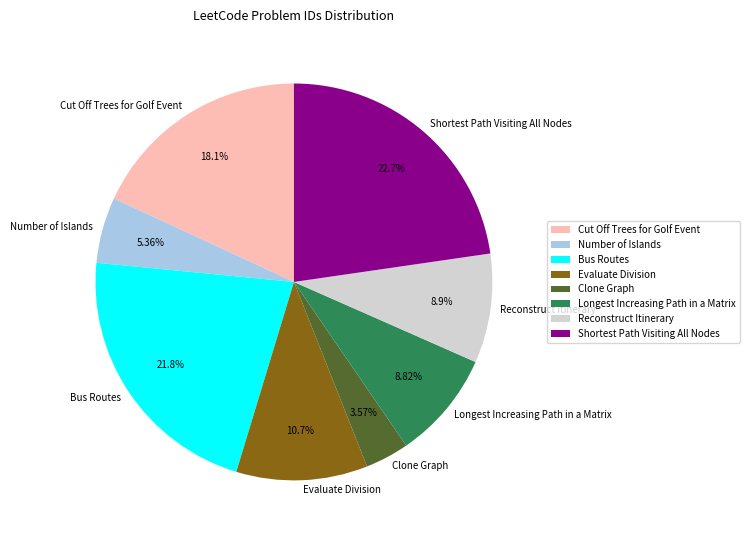

To the nearest percent, what is the combined percentage of Bus Routes and Reconstruct Itinerary?

31%